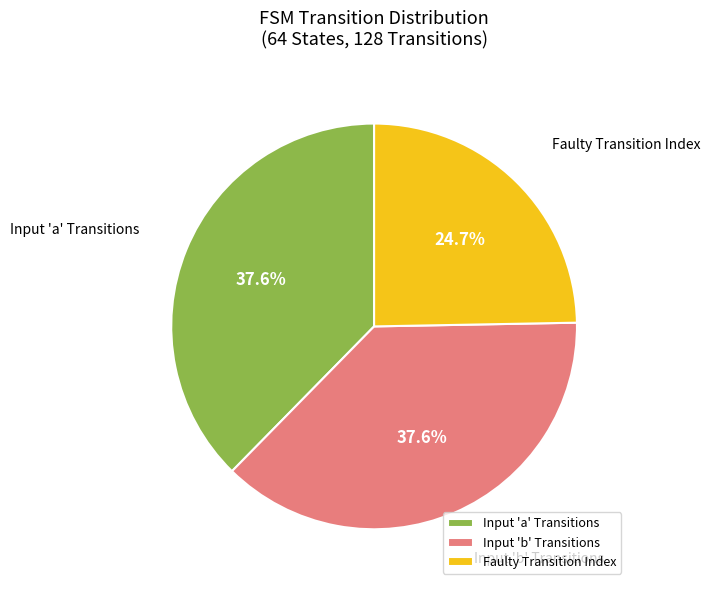

Does Faulty Transition Index represent more than half of the total?

No